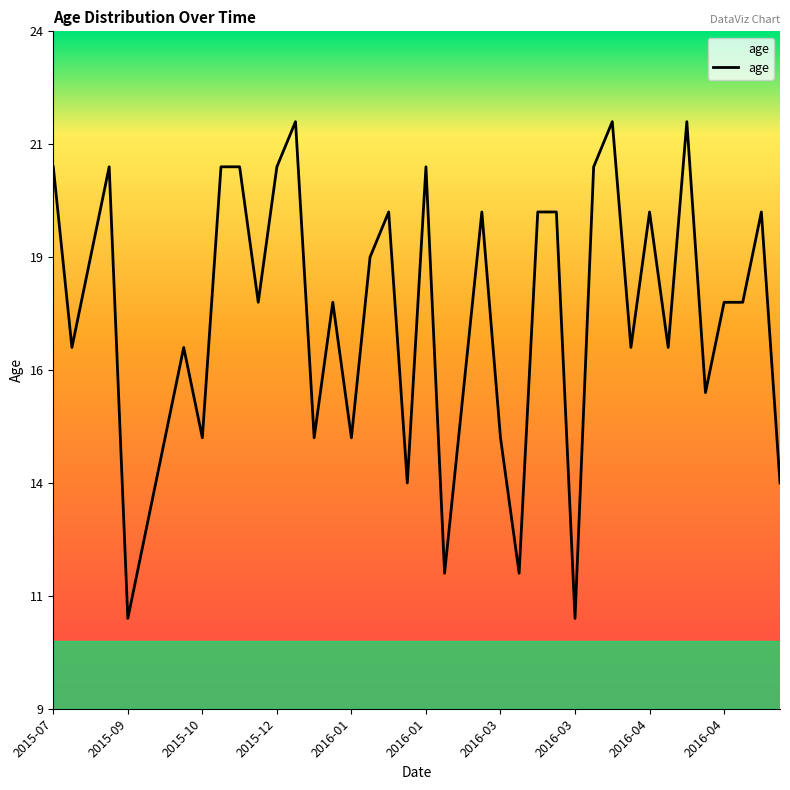

Does the chart have visible grid lines?

No